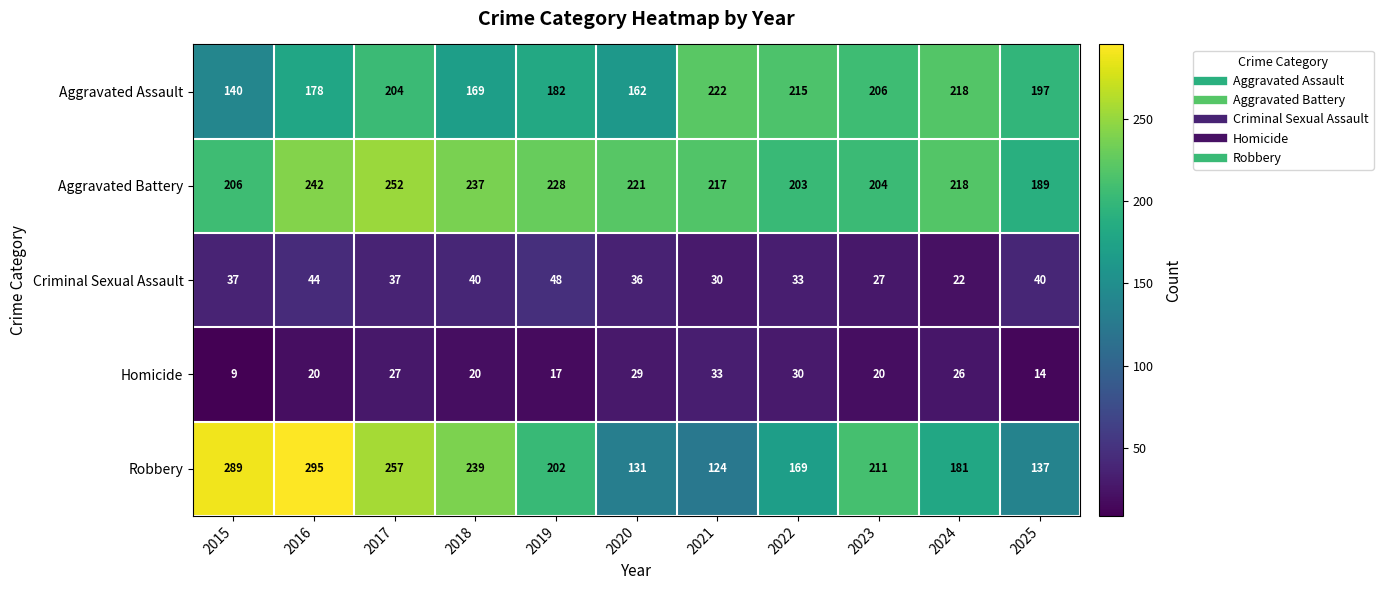

Is the value of Aggravated Battery at 2018 greater than the value of Criminal Sexual Assault at 2024?

Yes